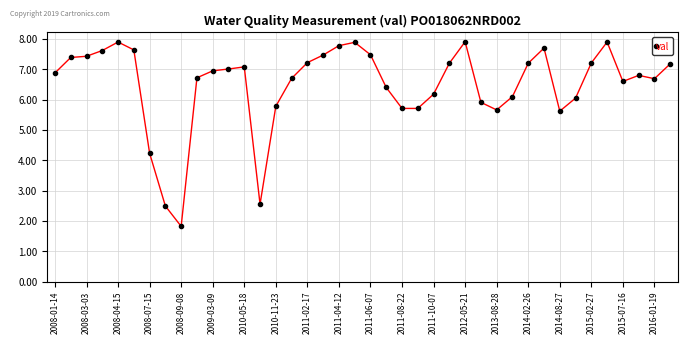

What is the smallest value displayed?

1.8